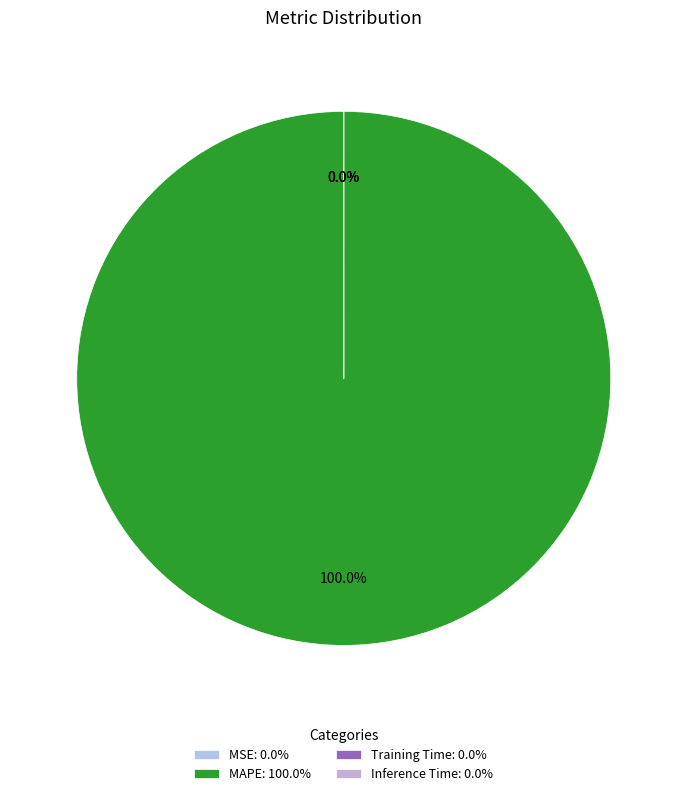

To the nearest percent, what is the difference between the largest and smallest slice percentages?

100%